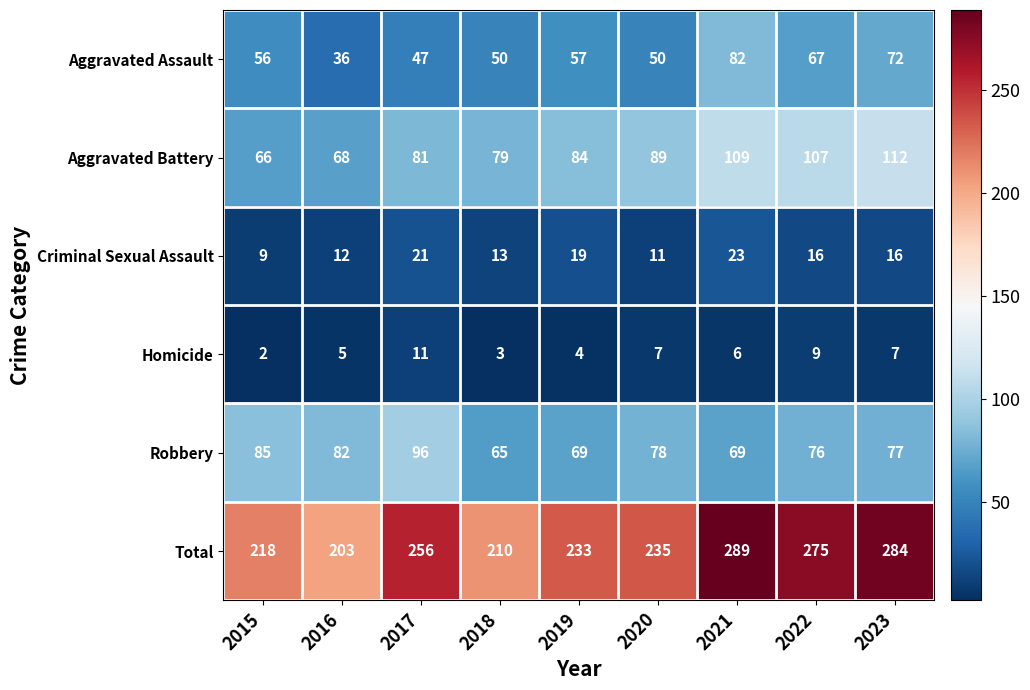

What is the difference between the Homicide values at 2016 and 2017?

6